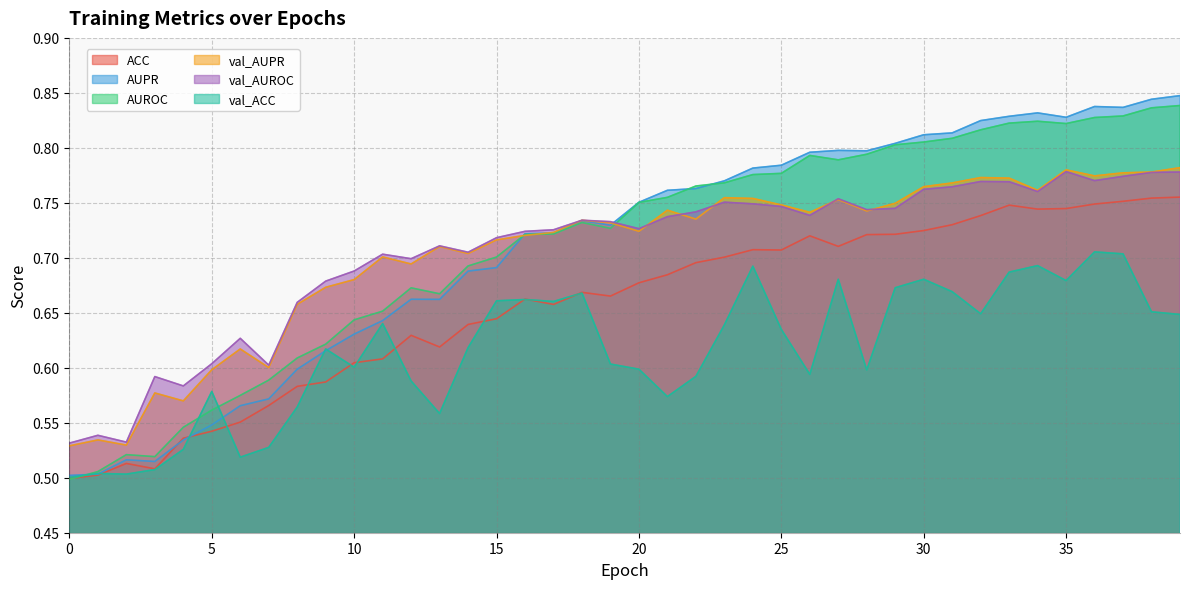

What is the total value across all series at 8?

3.7